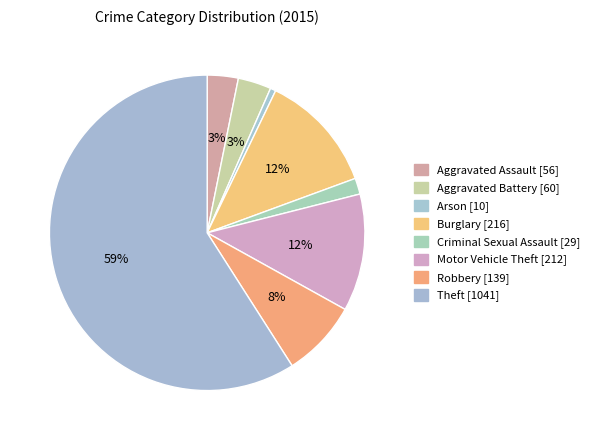

Which slice is the largest?

Theft